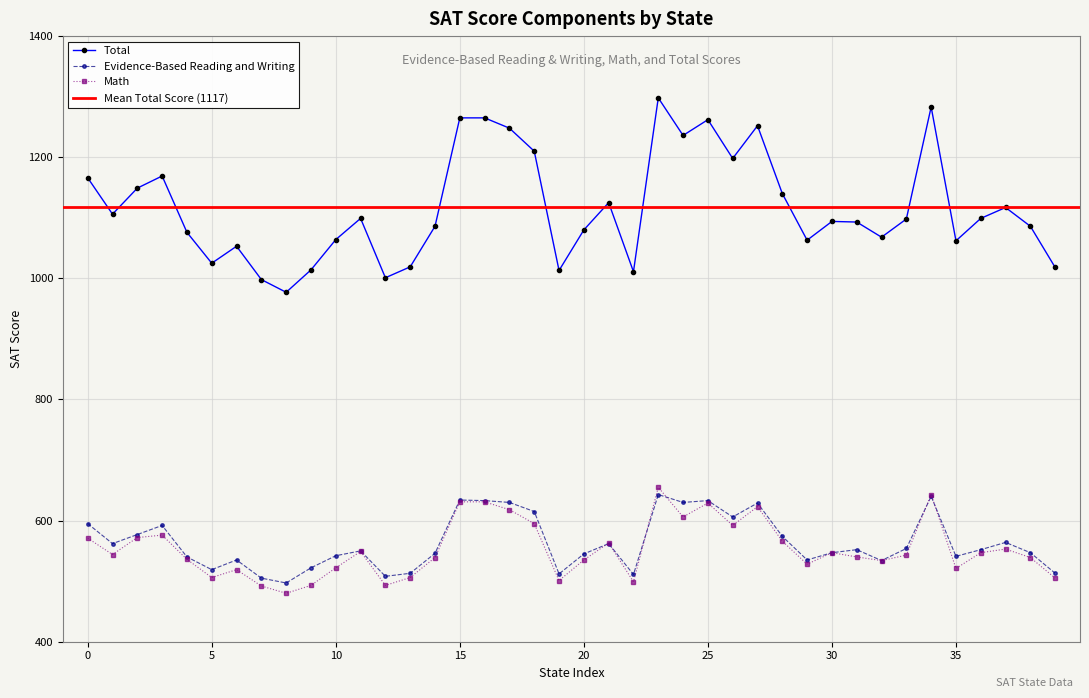

What is the maximum value shown in the chart?

1298